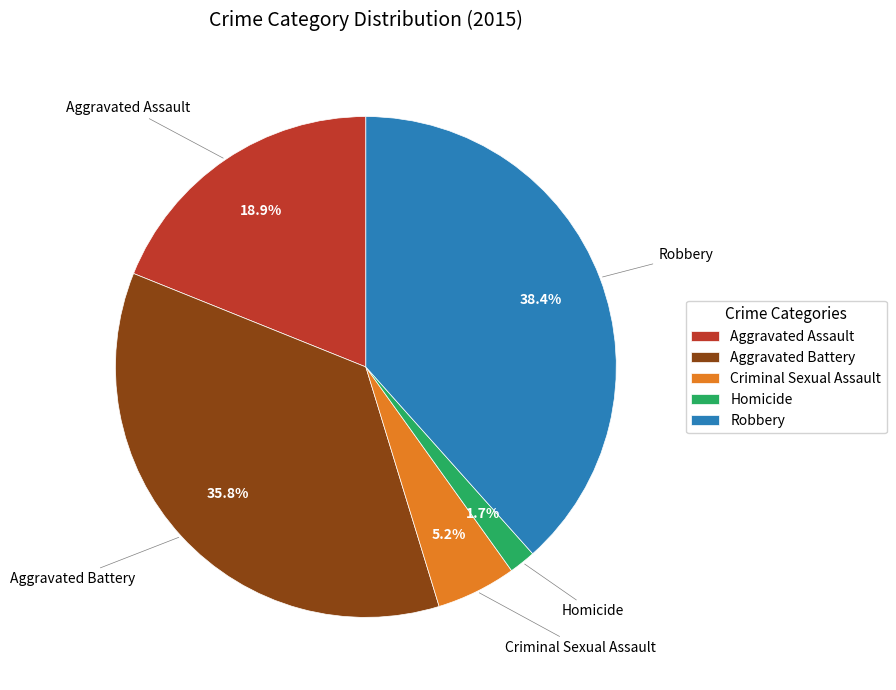

Count the number of slices in the pie.

5